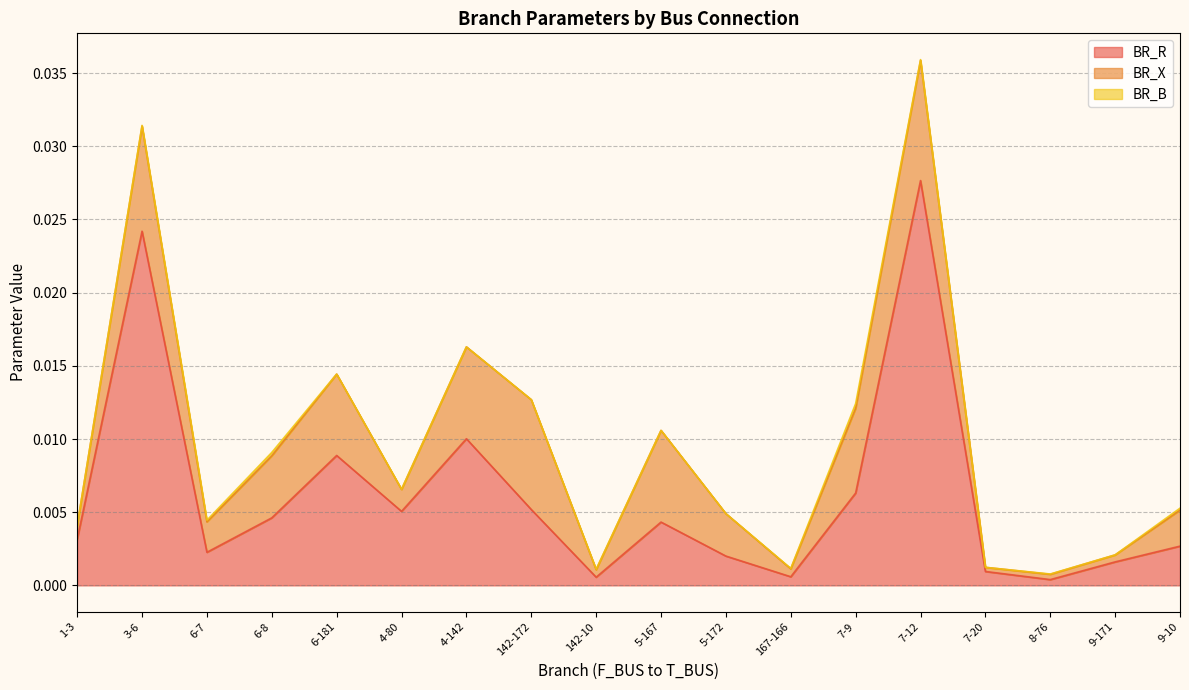

How many times do BR_R and BR_X cross each other?

4